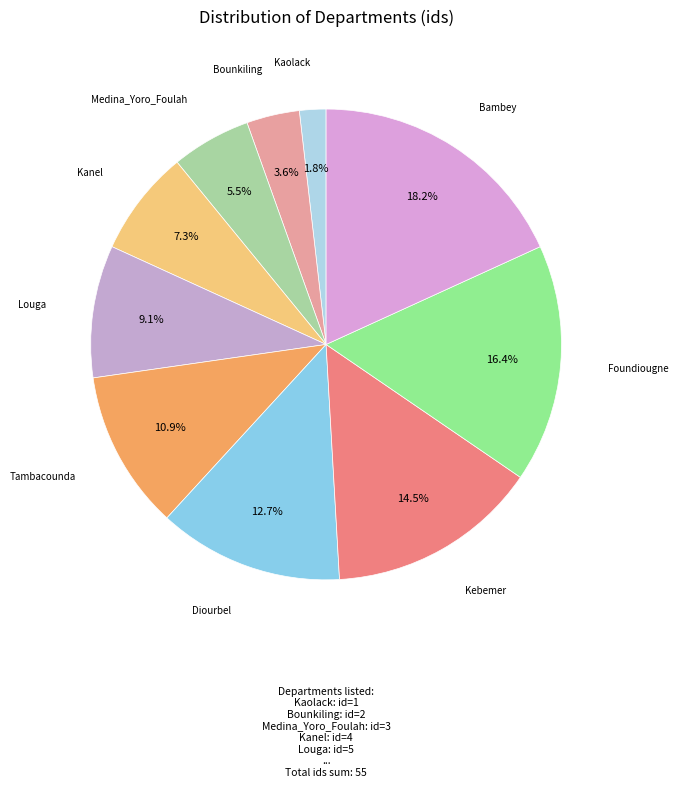

To the nearest percent, what is the average slice percentage?

10%